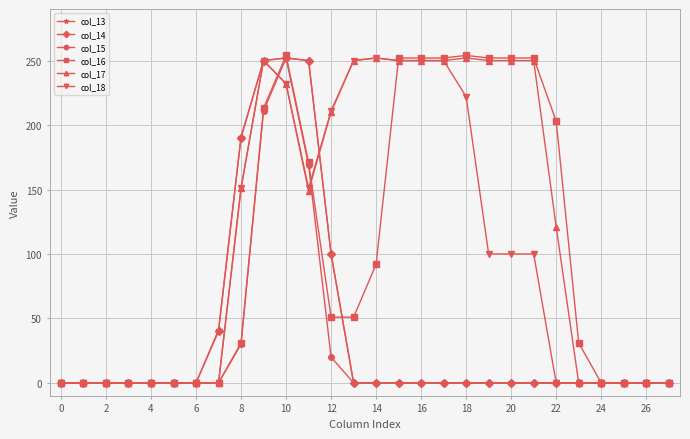

Which series has the largest total across all categories?

col_17